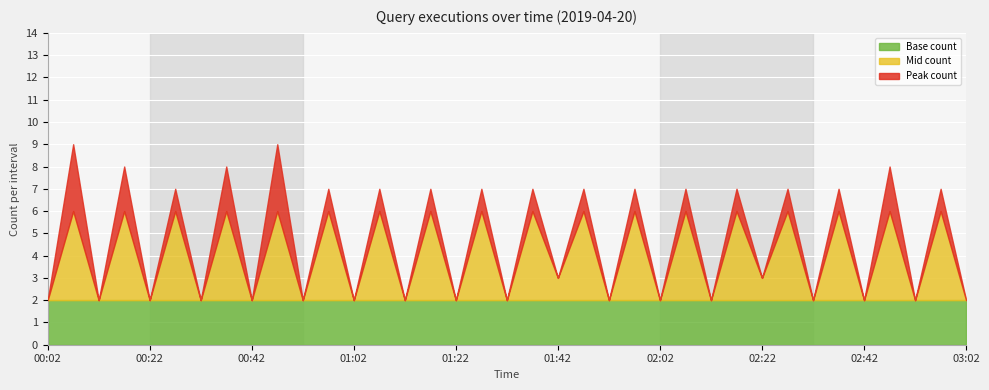

Which category has the highest value across all series?

2019-04-20 00:07